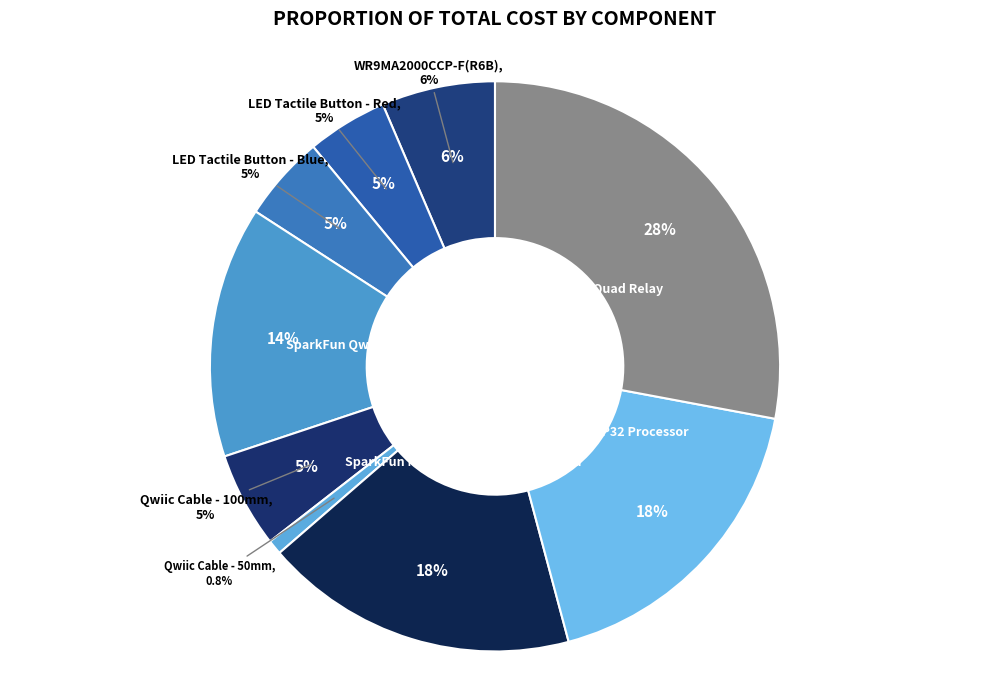

To the nearest percent, what is the difference between the largest and smallest slice percentages?

27%